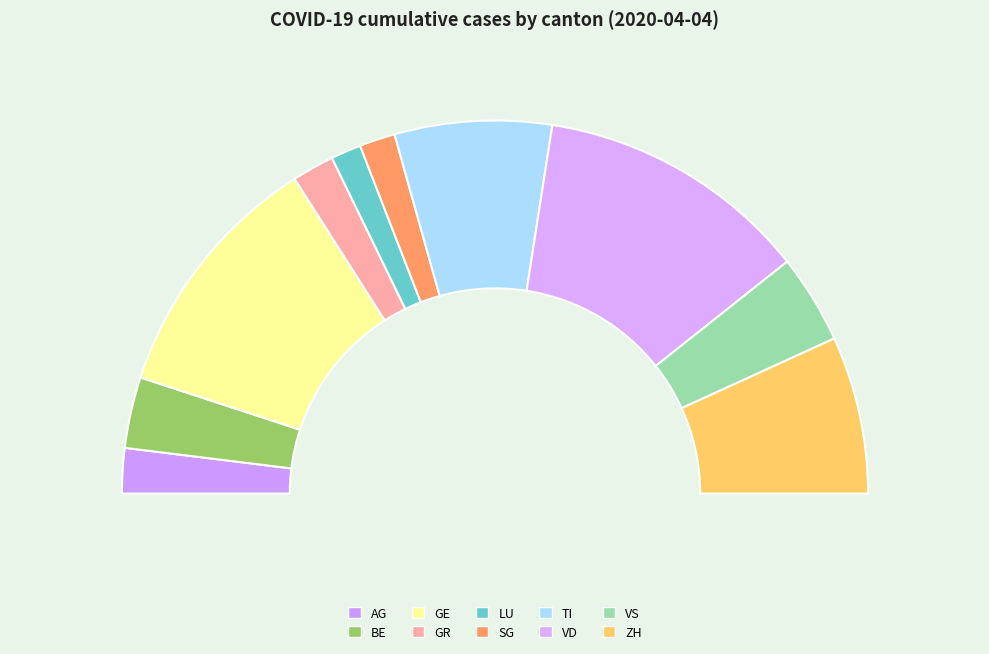

What percentage is the GR slice, to the nearest percent?

4%